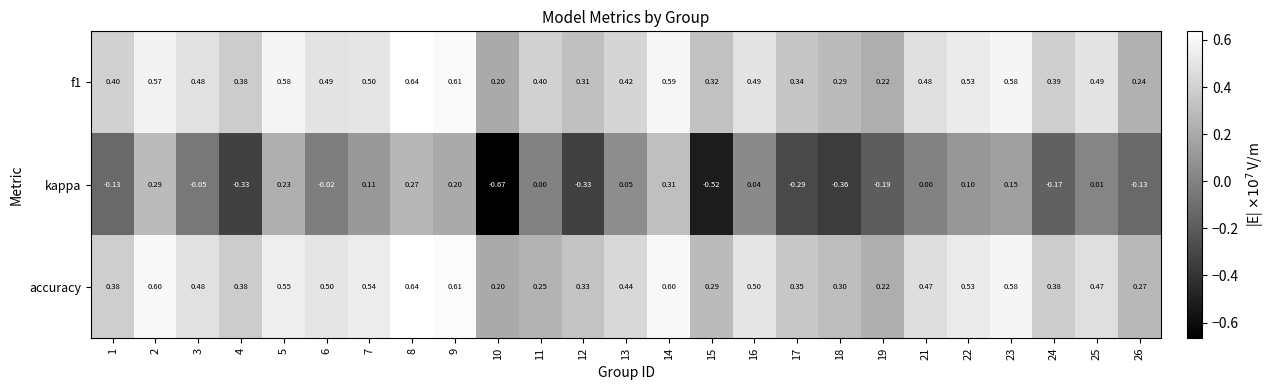

Is the value of f1 at 16 greater than the value of kappa at 14?

Yes